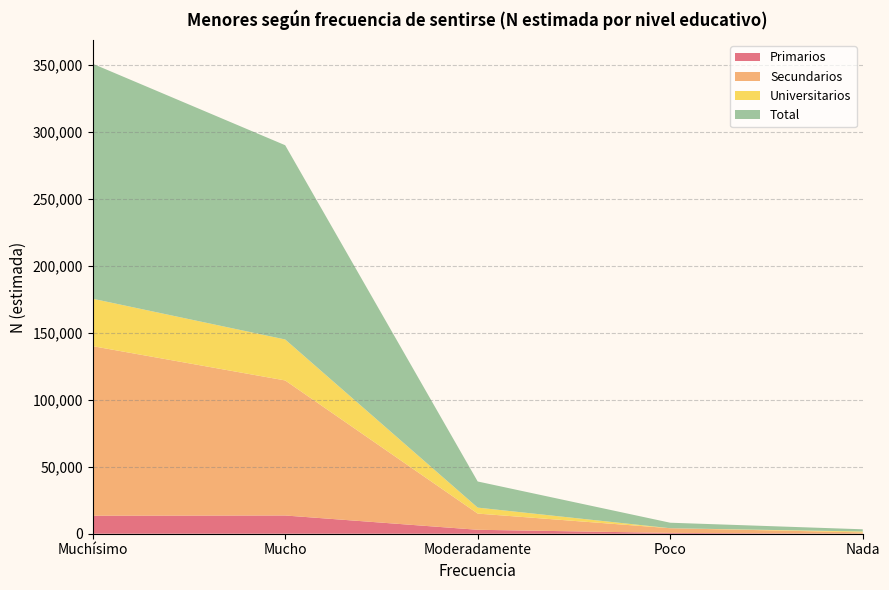

Reading left to right, extract all data points from this chart.

Primarios: Muchísimo=13435	Mucho=13612	Moderadamente=2942	Poco=617	Nada=0
Secundarios: Muchísimo=126584	Mucho=100815	Moderadamente=12096	Poco=3488	Nada=1015
Universitarios: Muchísimo=35409	Mucho=30583	Moderadamente=4460	Poco=0	Nada=638
Total: Muchísimo=175427	Mucho=145010	Moderadamente=19498	Poco=4105	Nada=1653